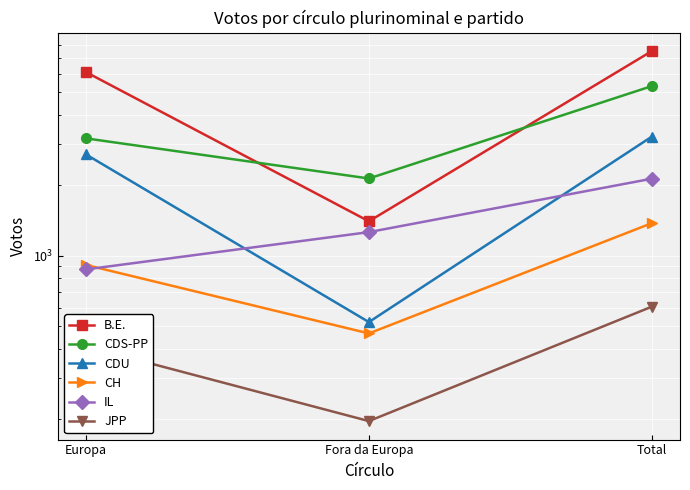

Between Fora da Europa and Europa, which is larger?

Europa